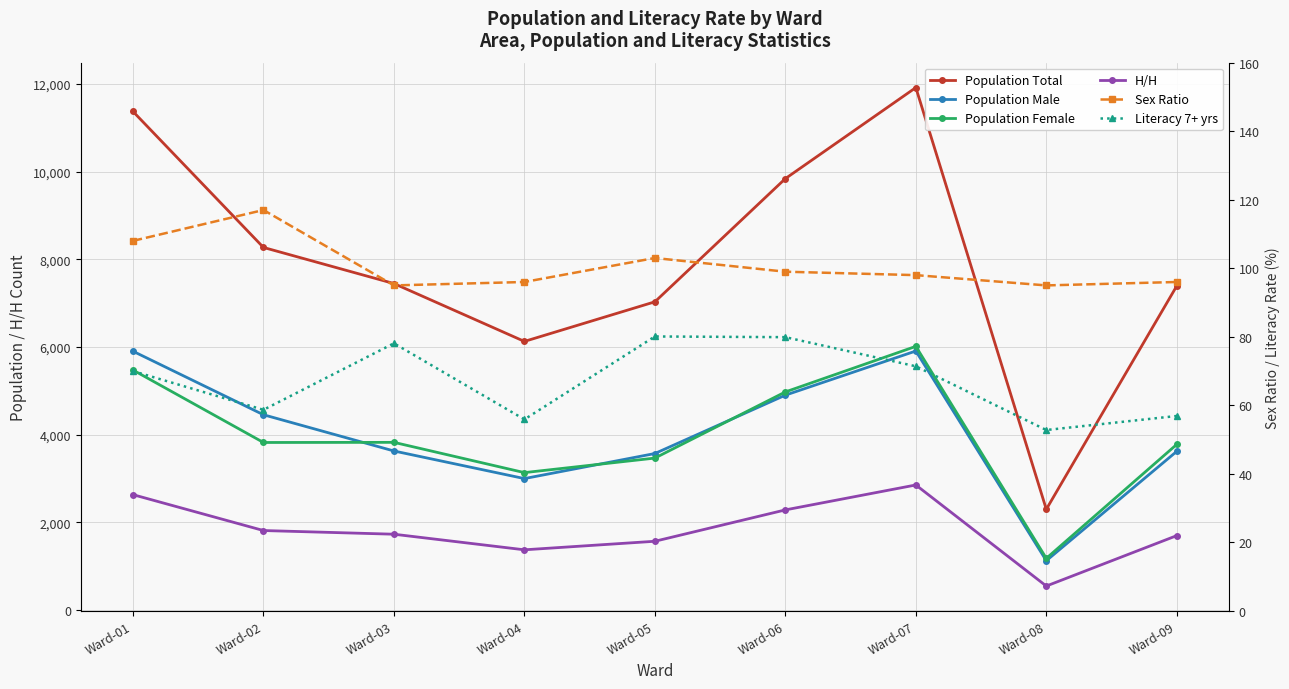

True or false: Population Female has a value of 2060.4 at Ward-08.

False